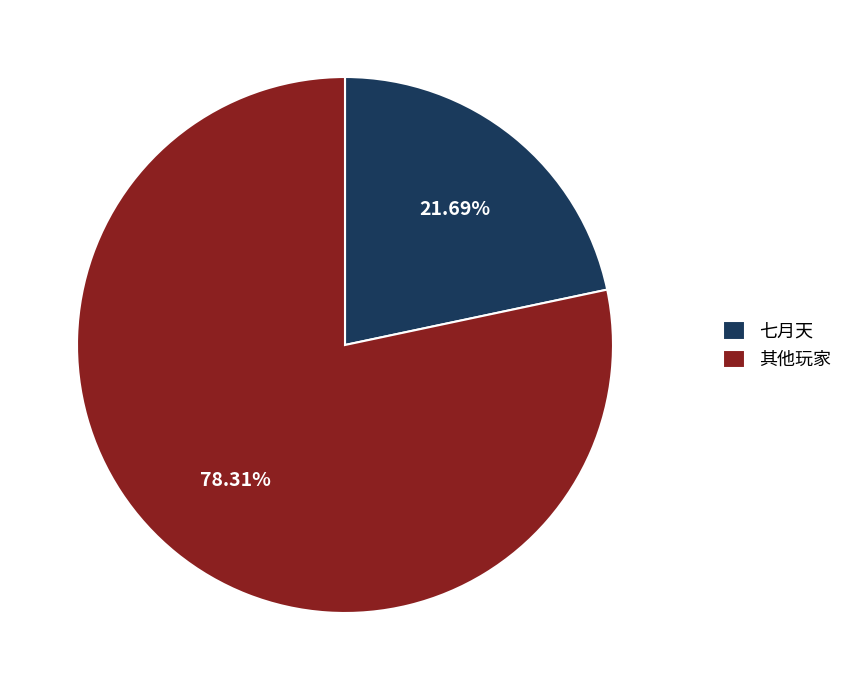

Which slice is the smallest?

七月天